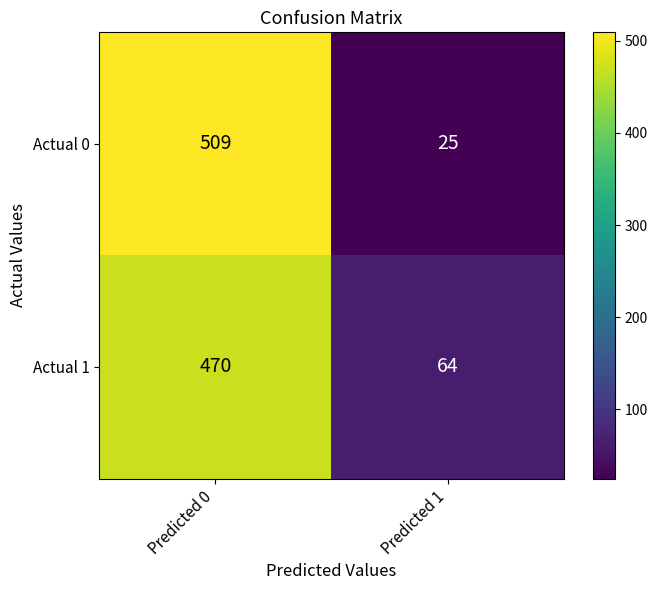

The Actual 1 series shows 64 at Predicted 1. True or false?

True